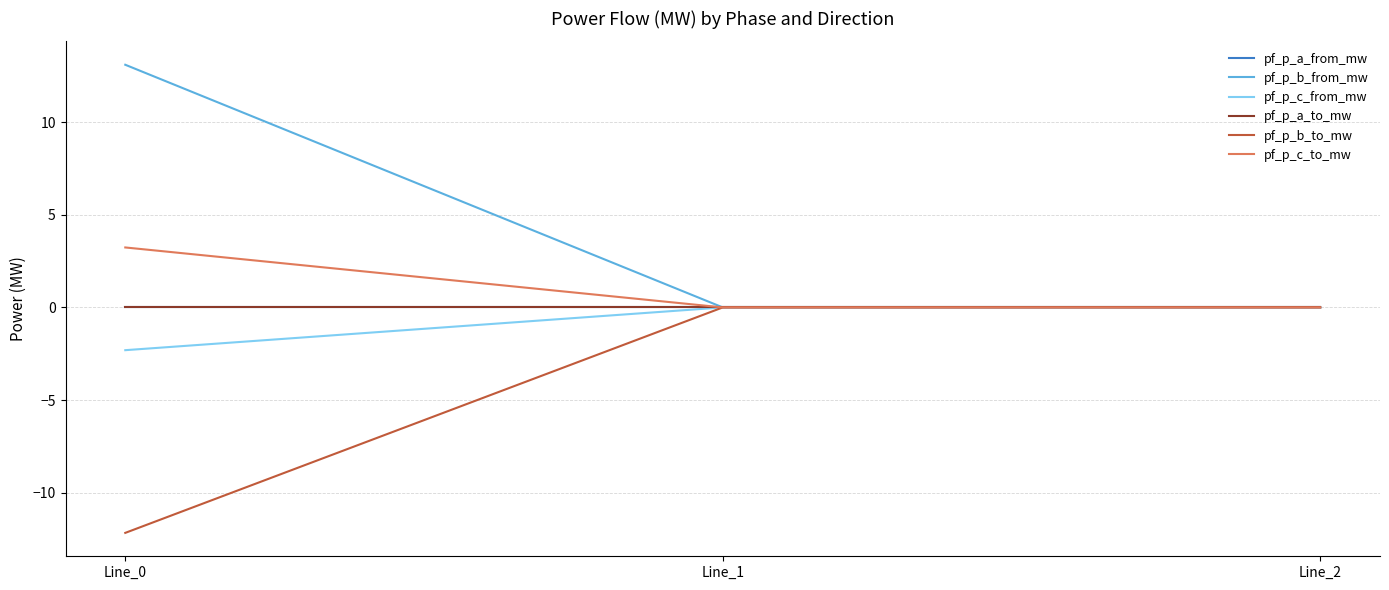

Which series has the largest total across all categories?

pf_p_b_from_mw